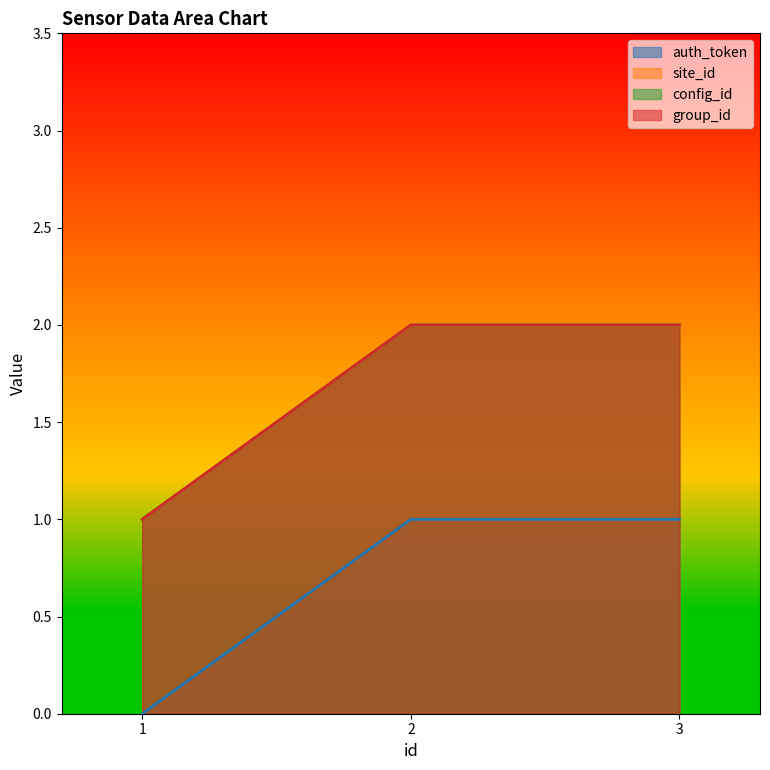

Rank the categories by site_id value from highest to lowest.

2, 3, 1